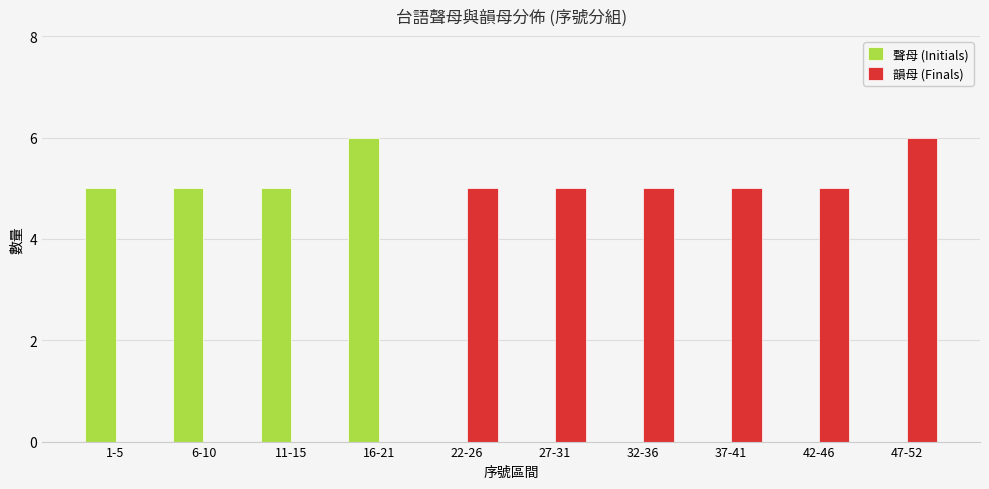

What is the total value across all series at 42-46?

5